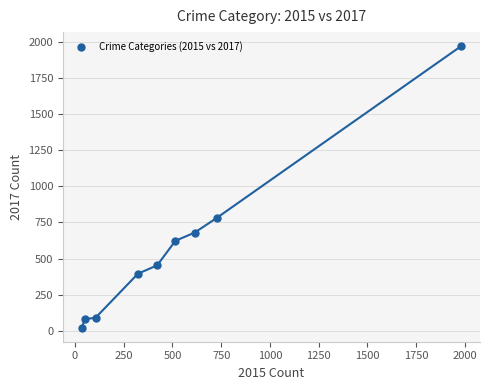

What is the average X value?

530